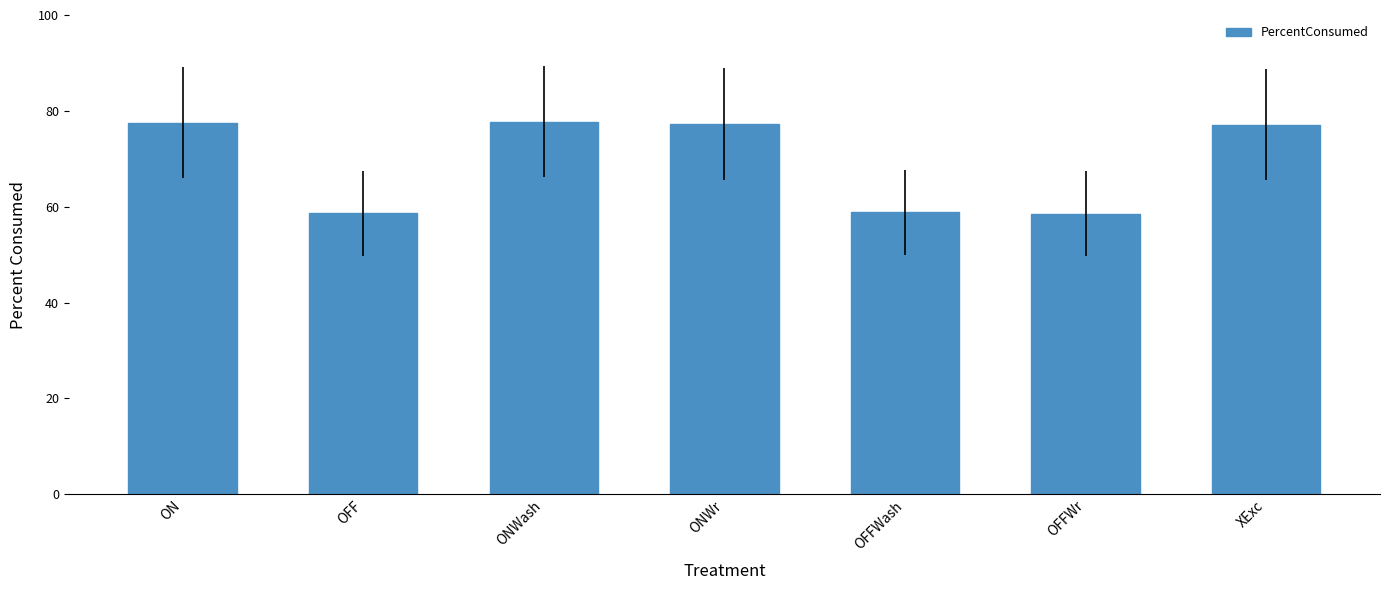

The chart shows a value of 105.0 at OFFWash. True or false?

False